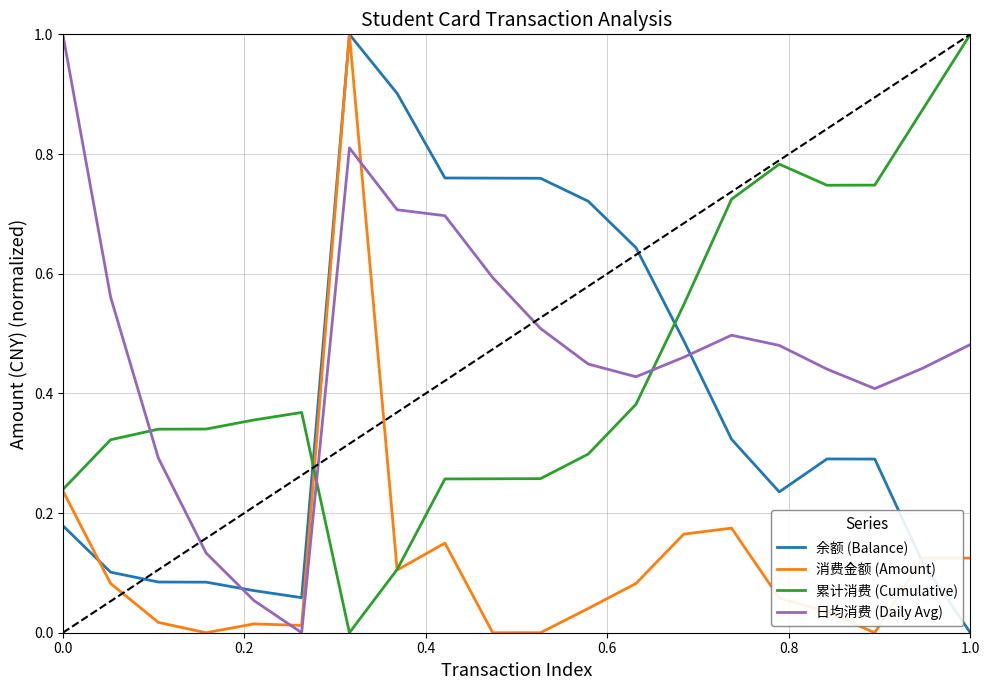

True or false: 余额 (Balance) and 累计消费 (Cumulative) intersect in this chart.

True